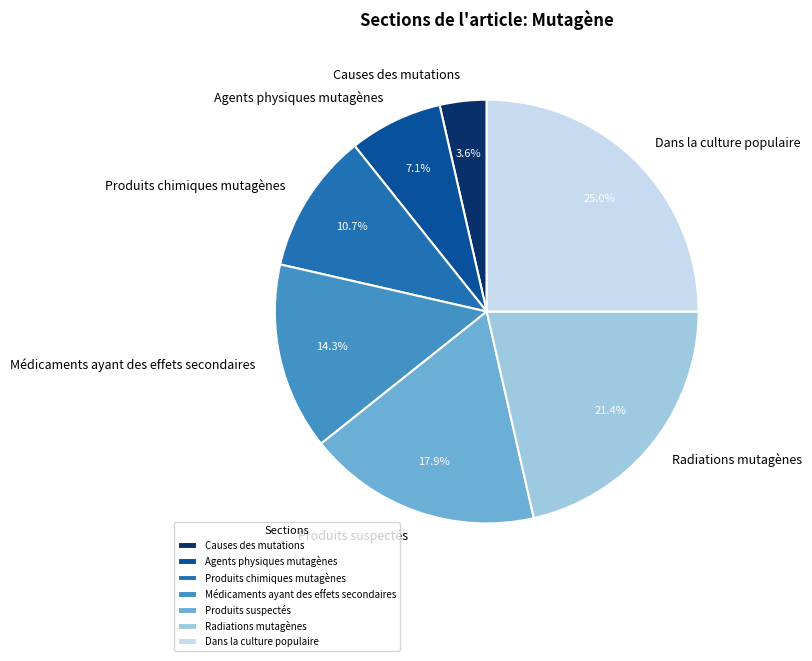

What is the smallest slice in the pie chart?

Causes des mutations